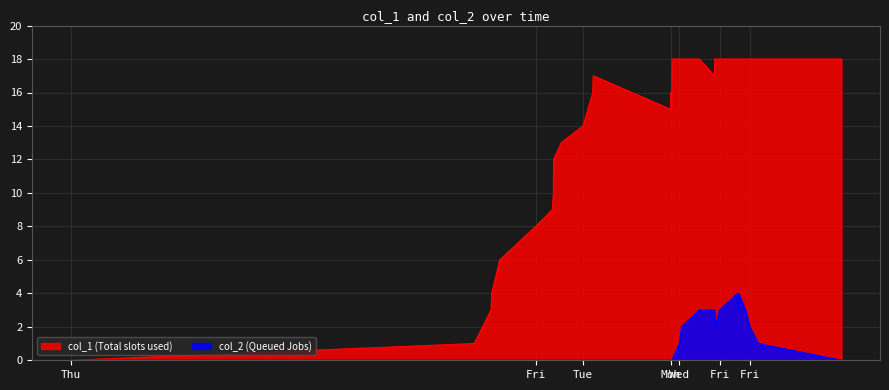

What are all the series names shown in the legend?

col_1 (Total slots used), col_2 (Queued Jobs)